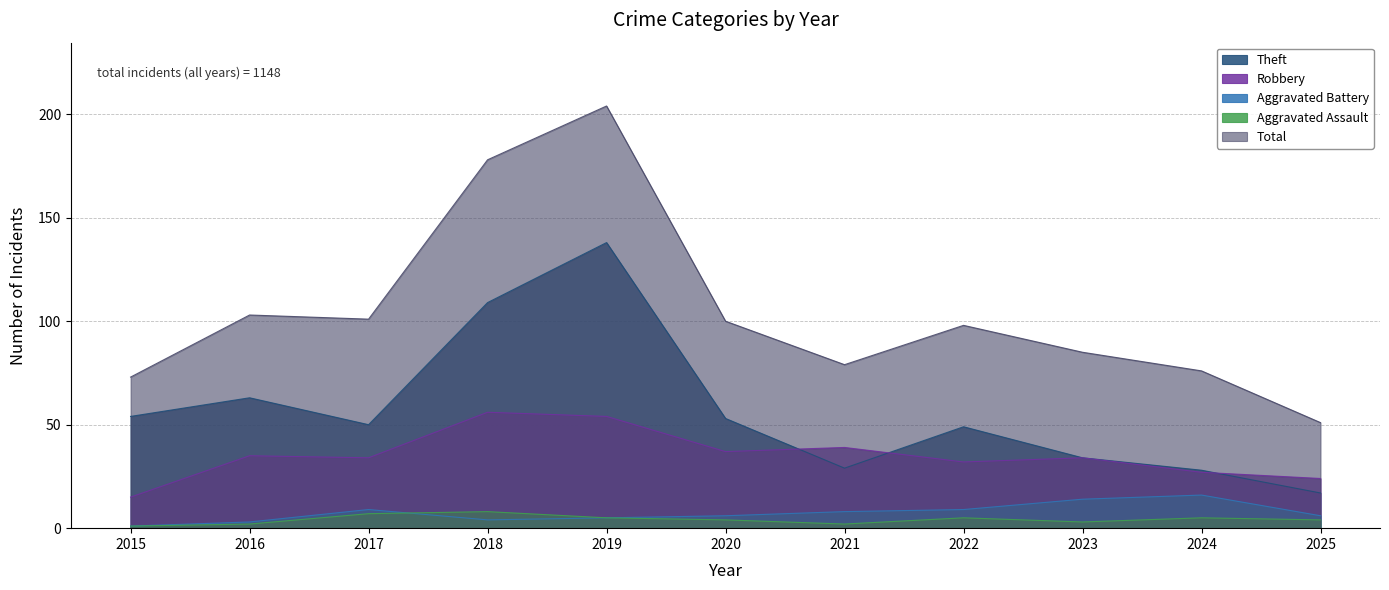

What is the maximum value for Aggravated Battery?

16